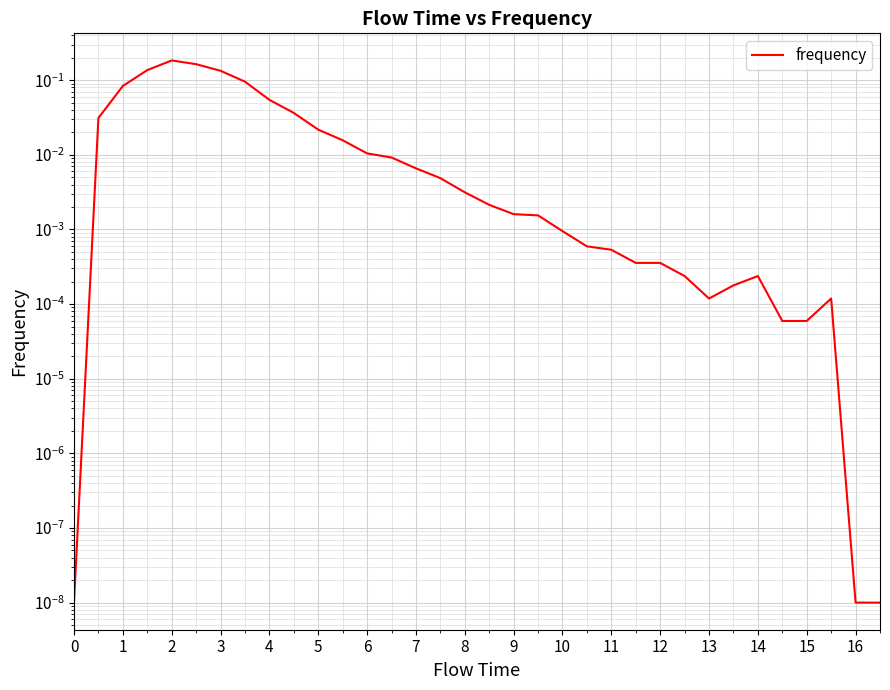

How many points are lower than both their immediate neighbors (excluding endpoints)?

1